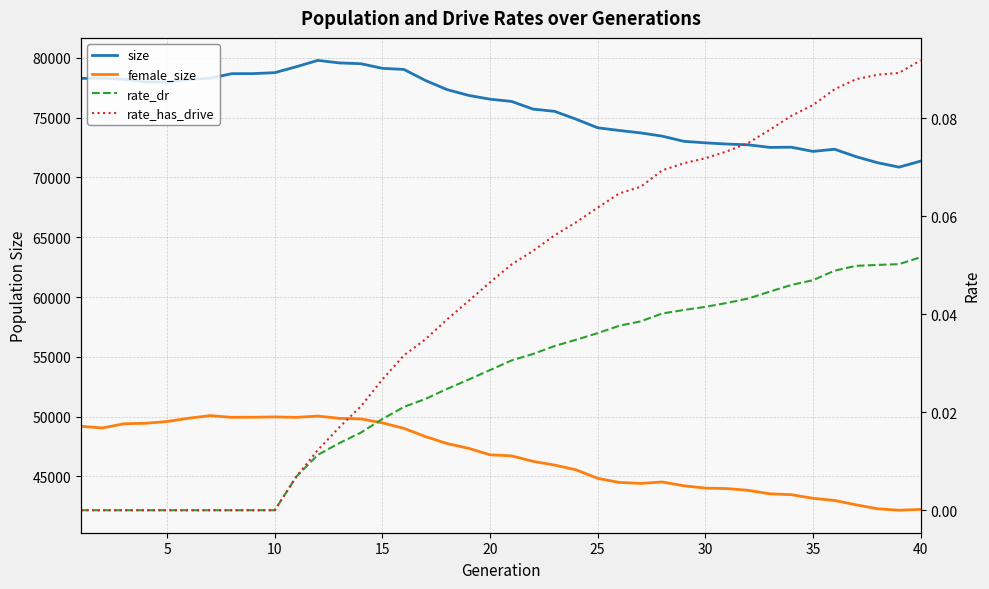

True or false: rate_dr and rate_has_drive cross at least once.

False